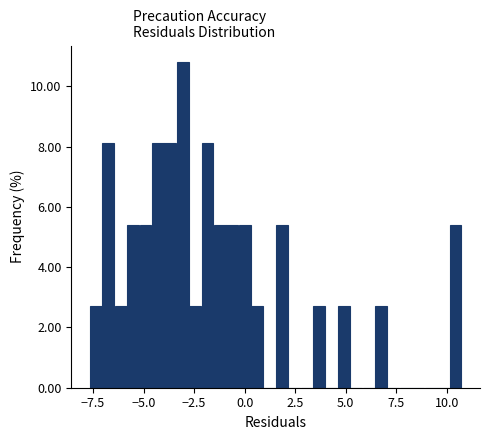

Read against the x-axis, roughly where is the centre of the tallest bar?

-3.0